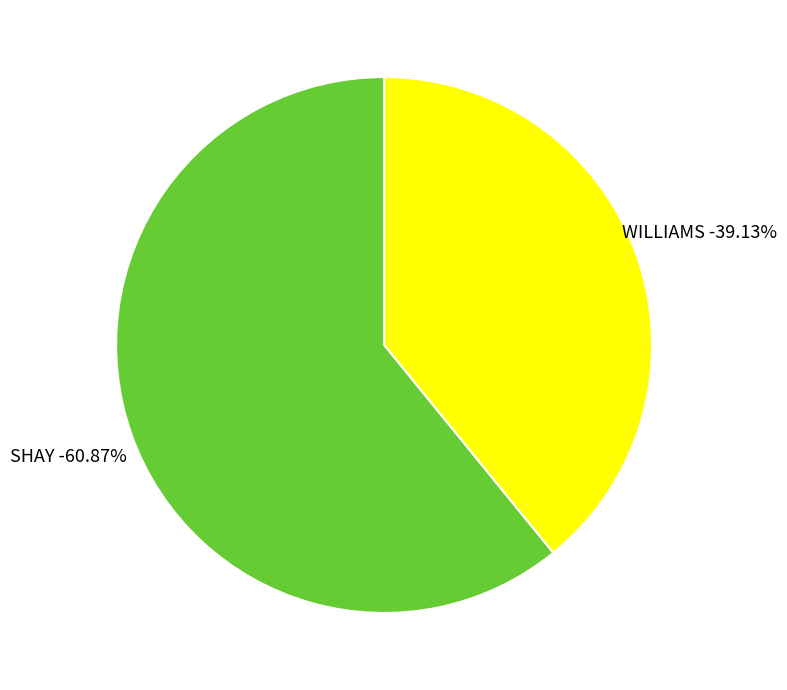

How many slices are in this pie chart?

2